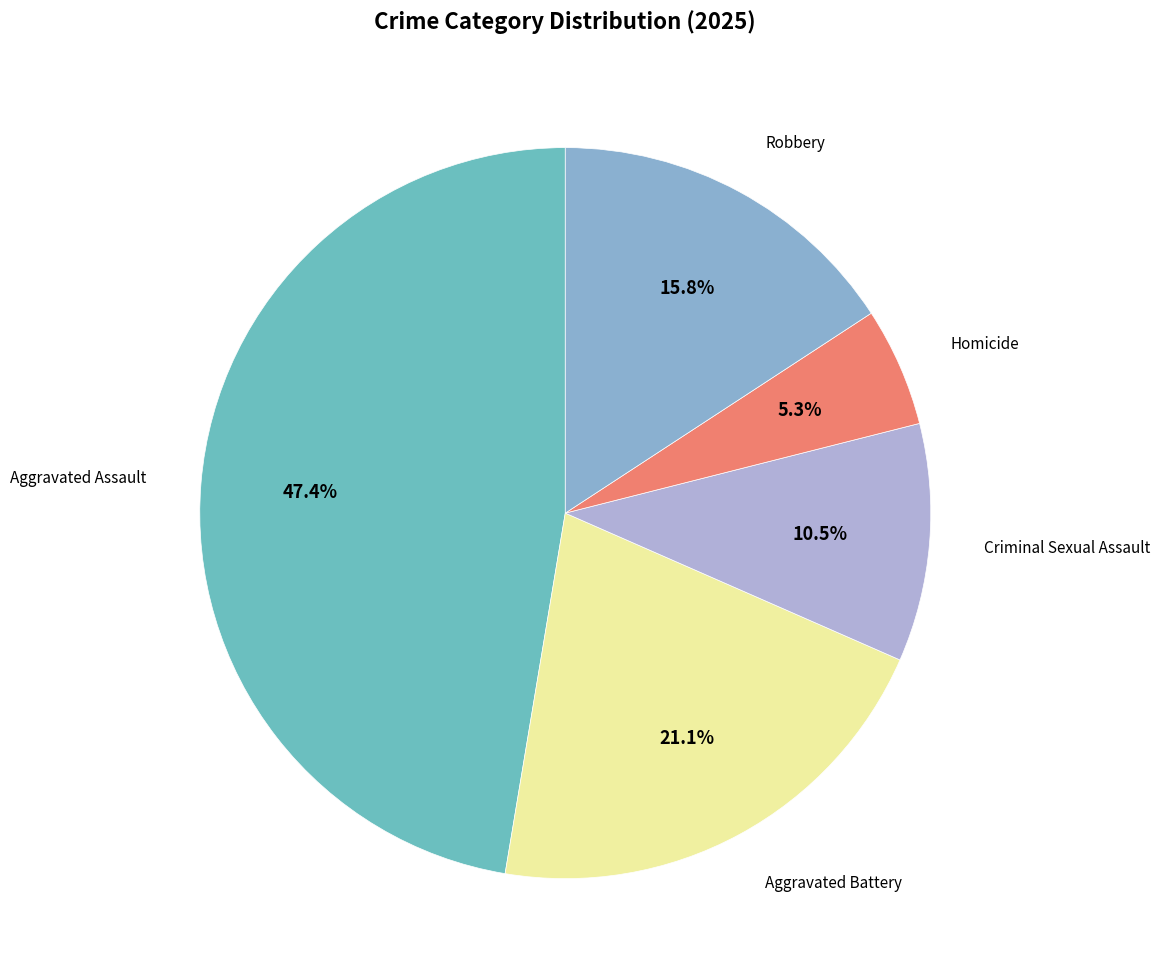

Which category has the biggest portion of the pie?

Aggravated Assault